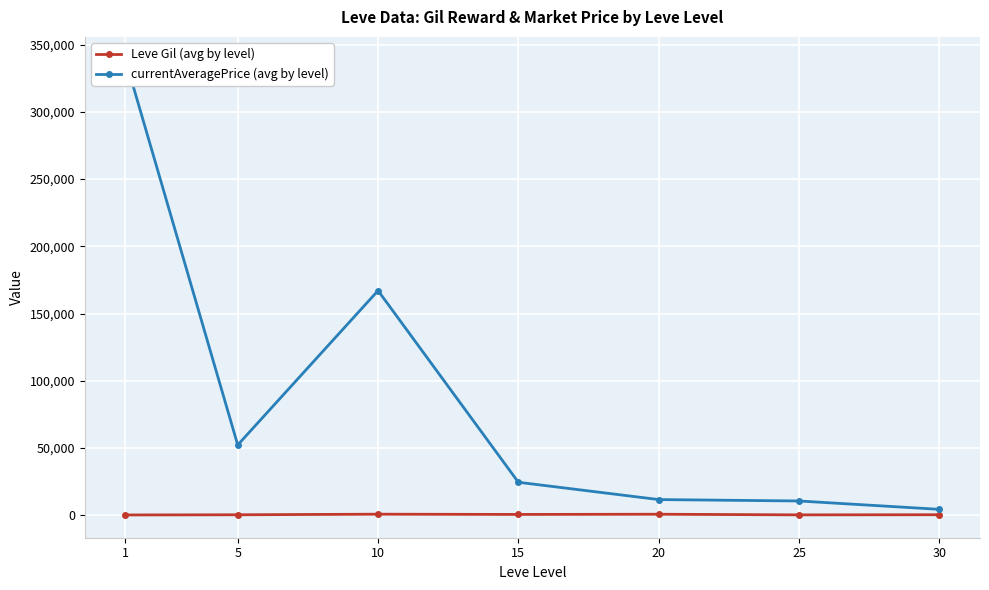

What is the lowest value of the currentAveragePrice (avg by level) series?

4404.0